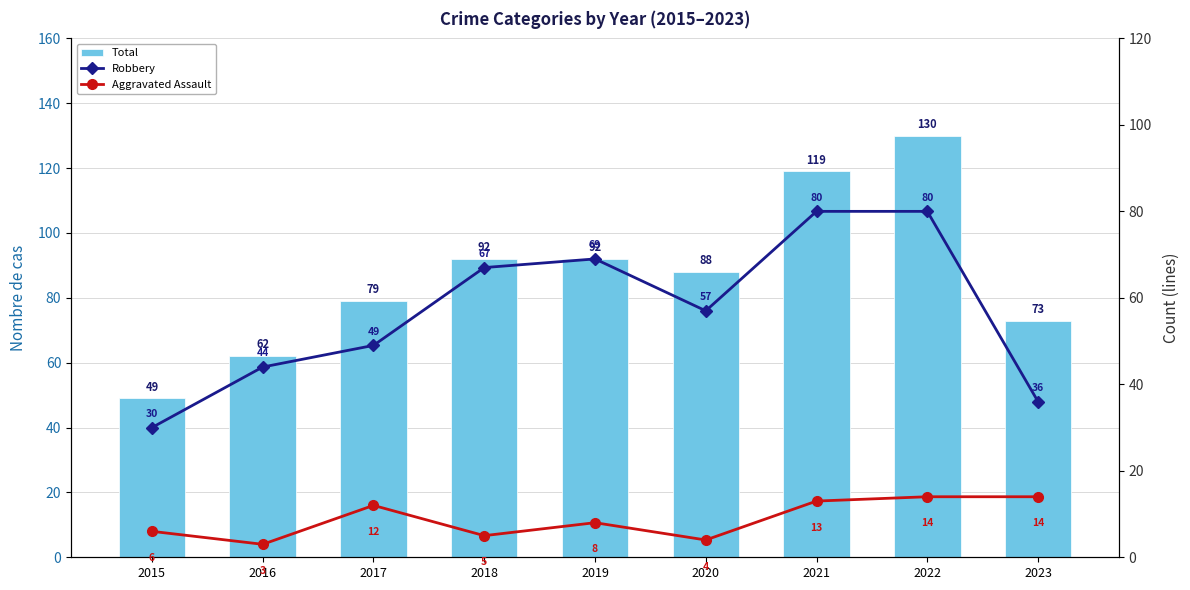

Rank the series by their maximum value, from lowest to highest.

Aggravated Assault, Robbery, Total